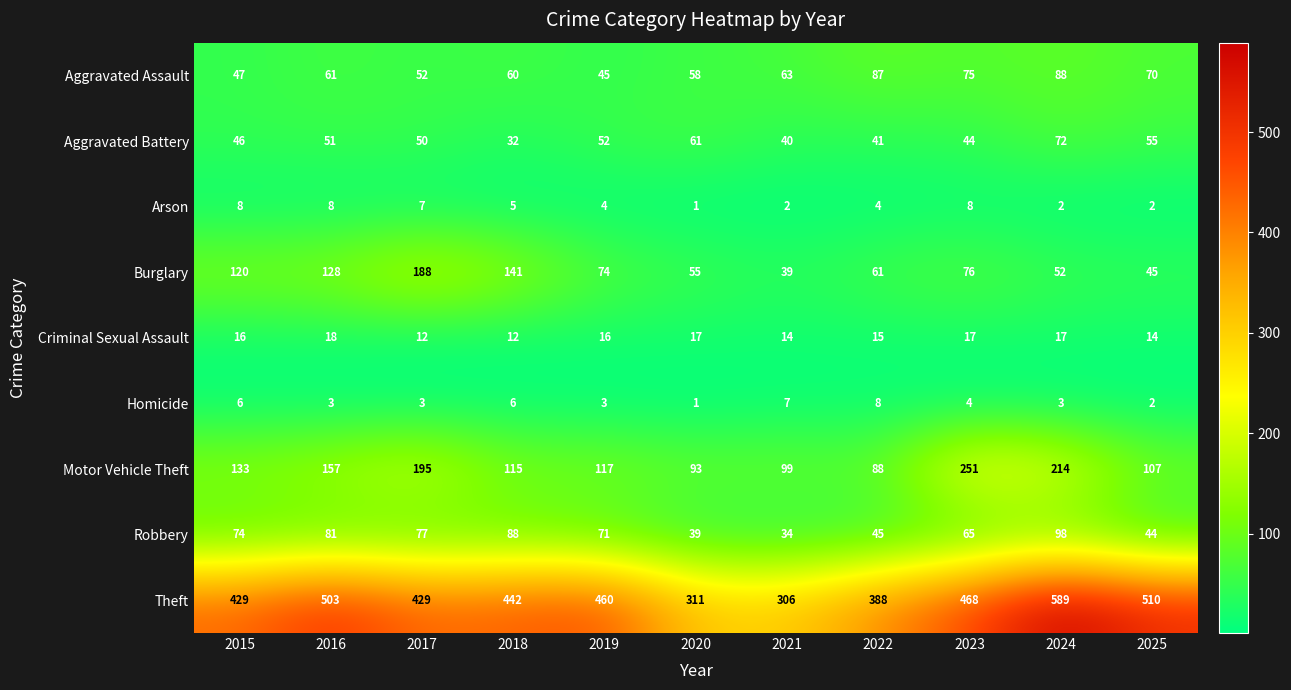

How many values in the Aggravated Battery series are below 50?

5